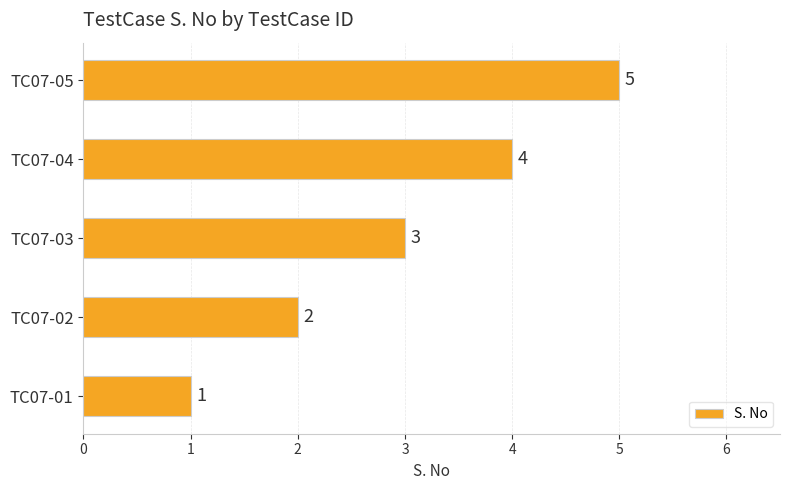

Is it true that the value at TC07-01 is 1?

True